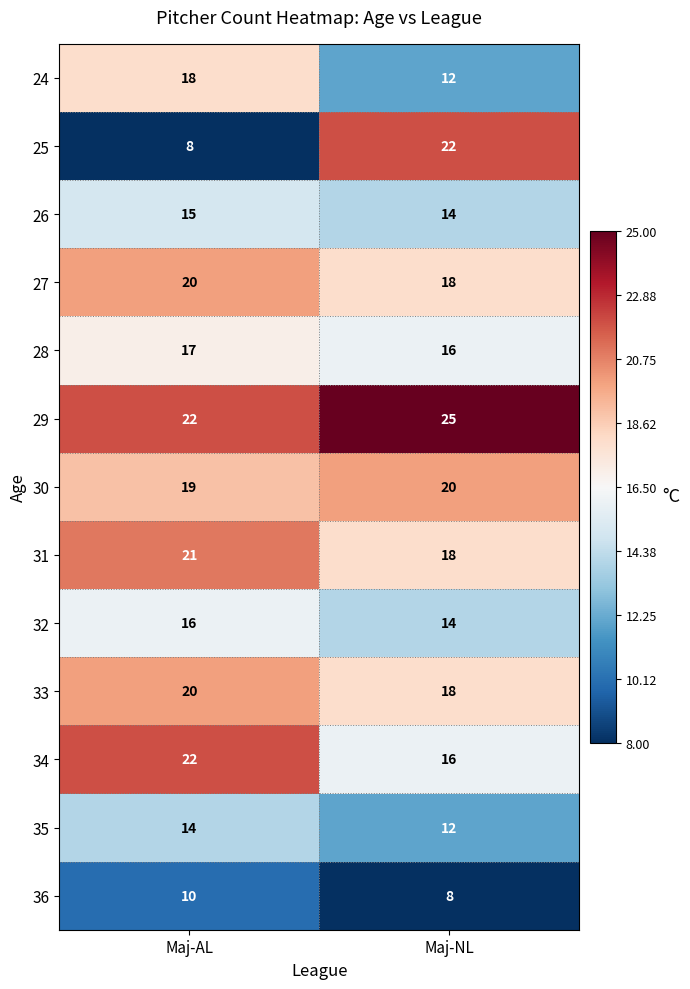

Reading right to left, list all the values displayed in this chart.

24: 12	18
25: 22	8
26: 14	15
27: 18	20
28: 16	17
29: 25	22
30: 20	19
31: 18	21
32: 14	16
33: 18	20
34: 16	22
35: 12	14
36: 8	10